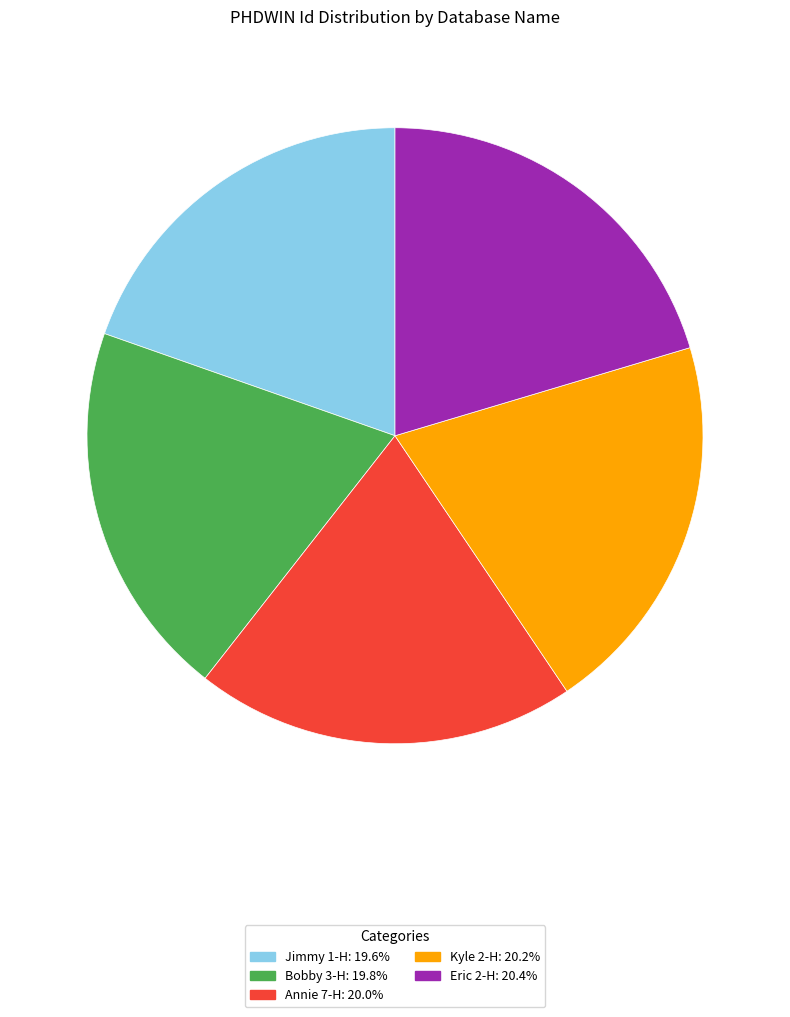

Combined, do Jimmy 1-H and Bobby 3-H account for over 50%?

No